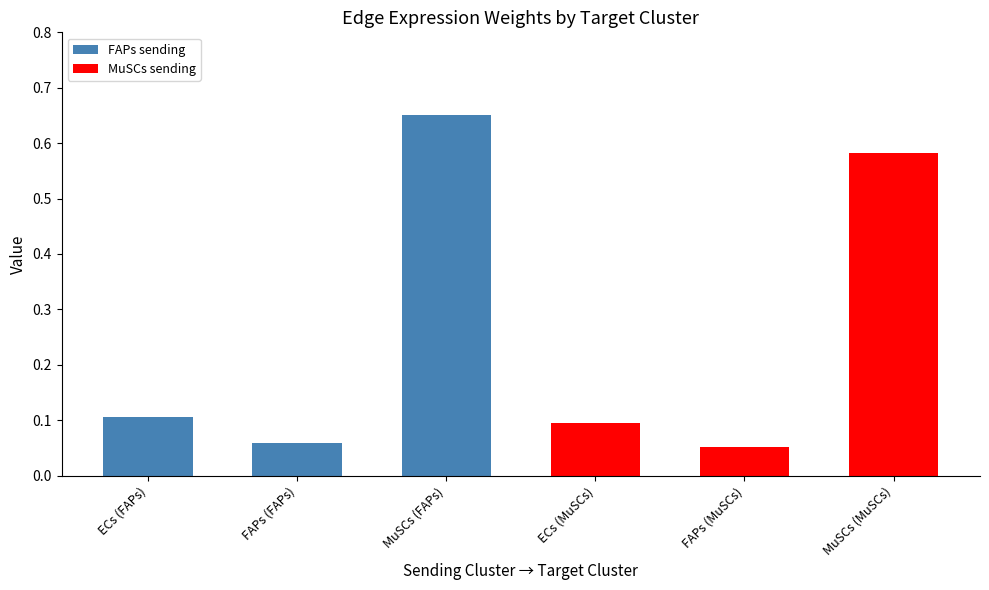

What is the label of the 4th bar from the right?

MuSCs (FAPs)